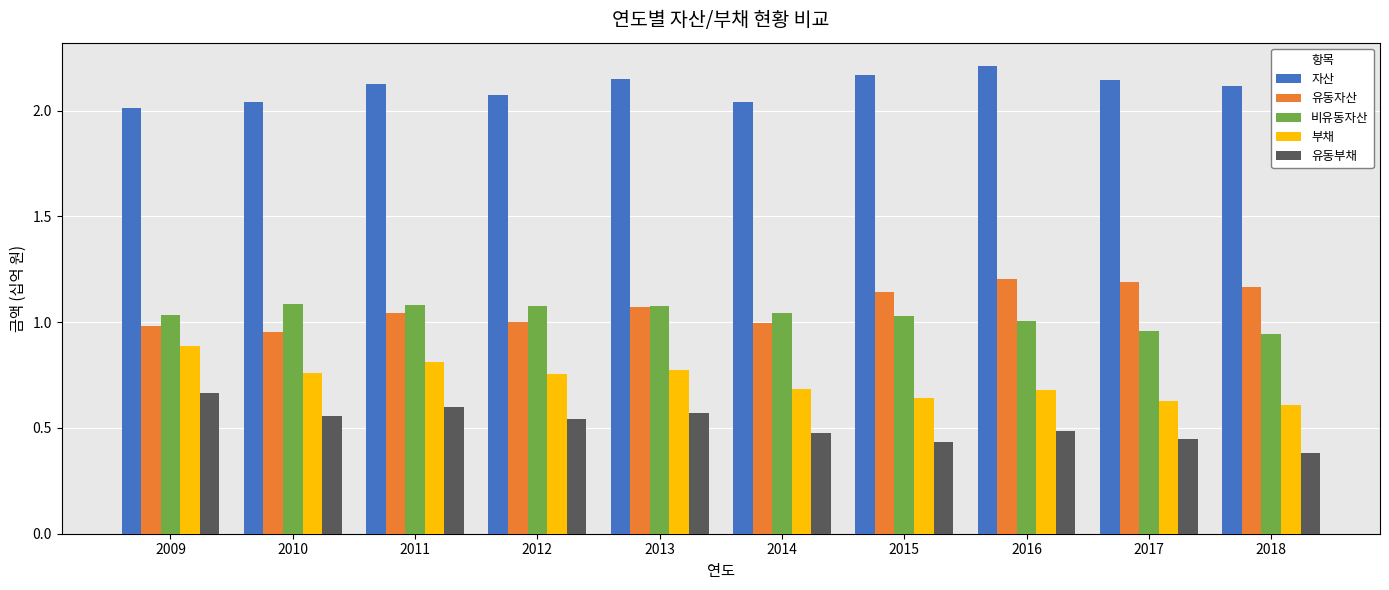

How many bars are there in each group?

5